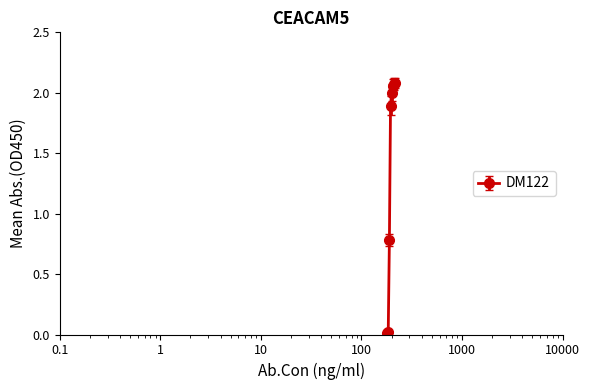

What is the value of the 5th point from the left?

2.0